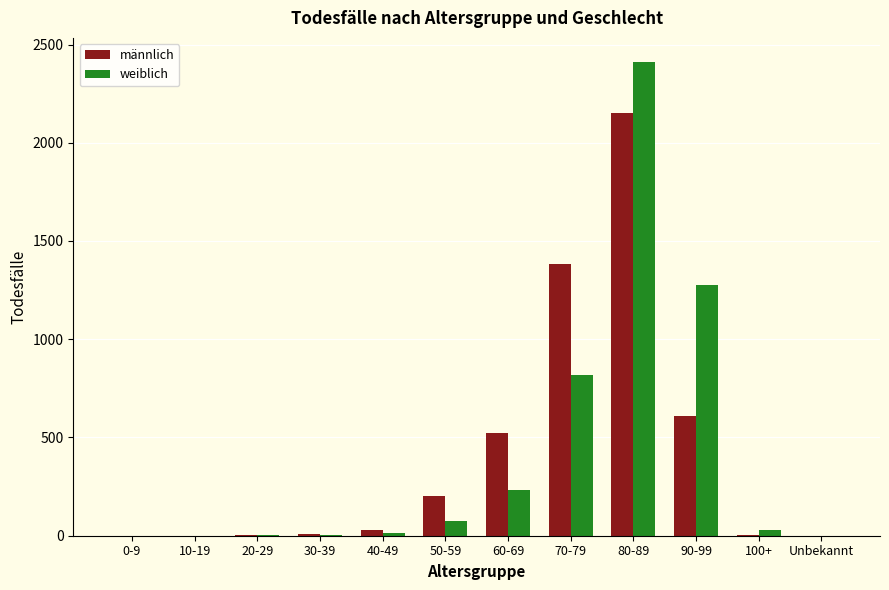

The value of weiblich at 70-79 is 817. True or false?

True